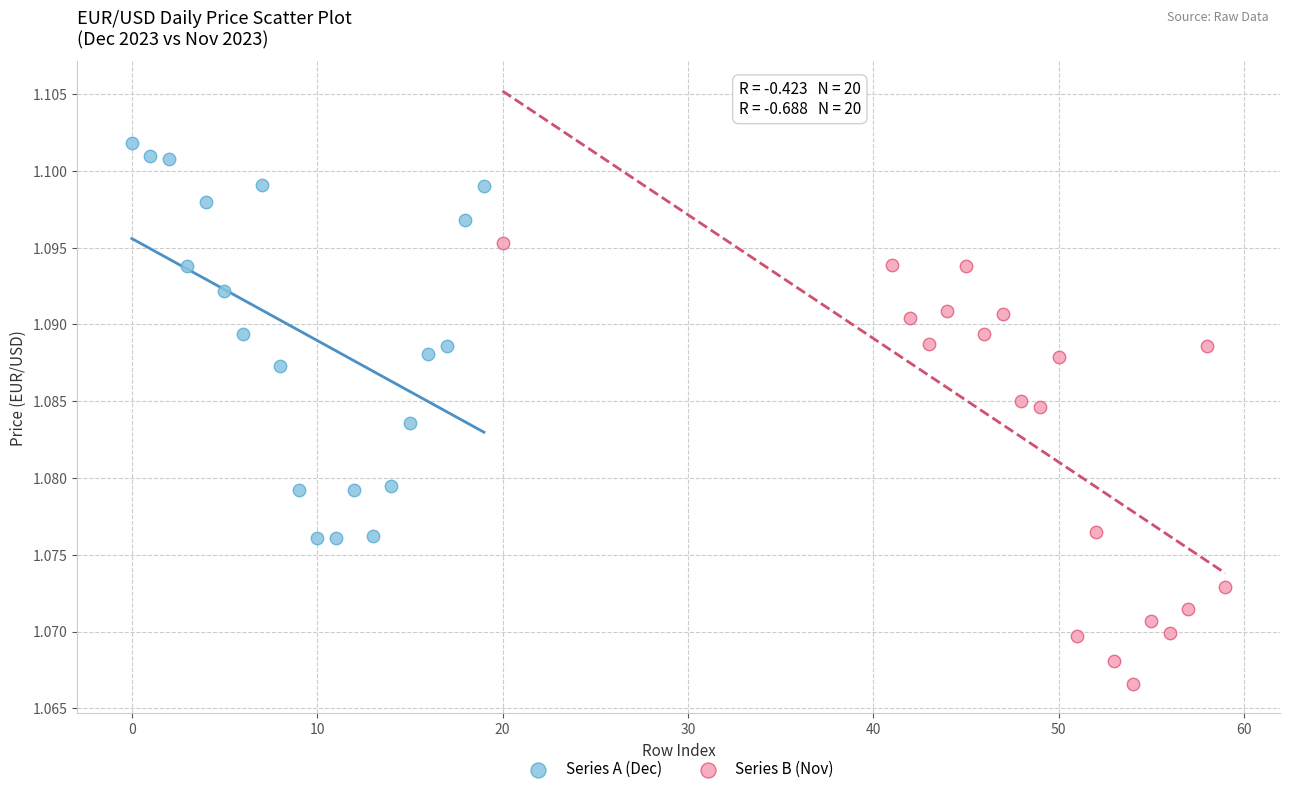

Which series has the largest Y range (max minus min)?

Series B (Nov)